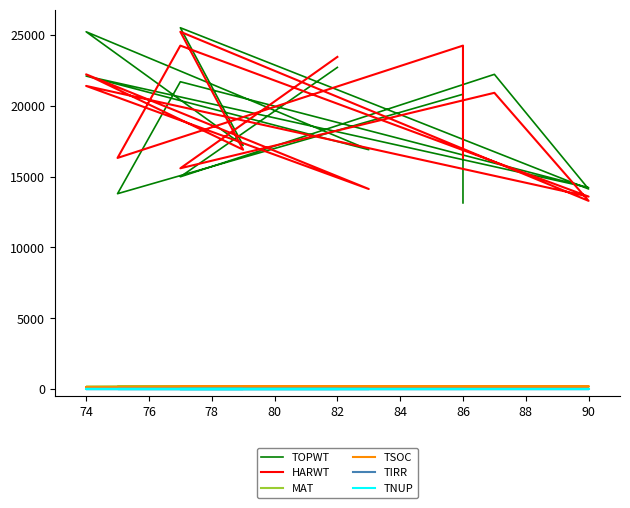

Does the chart display data point markers on the line(s)?

No